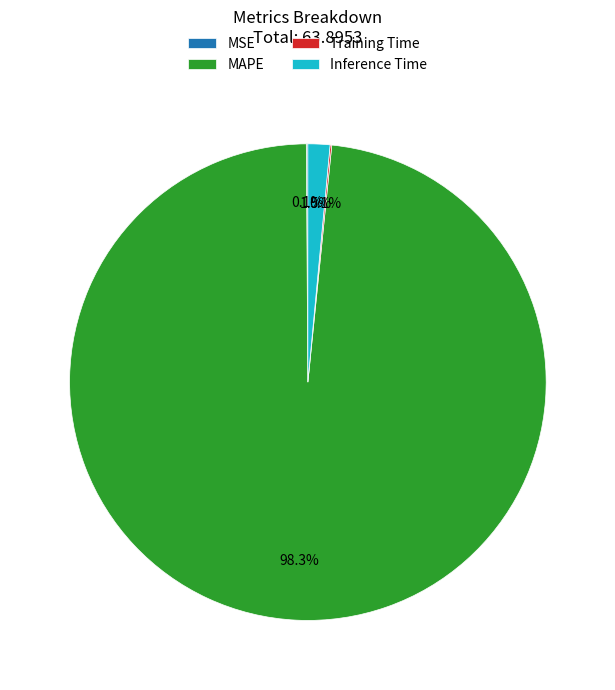

What is the largest slice in the pie chart?

MAPE